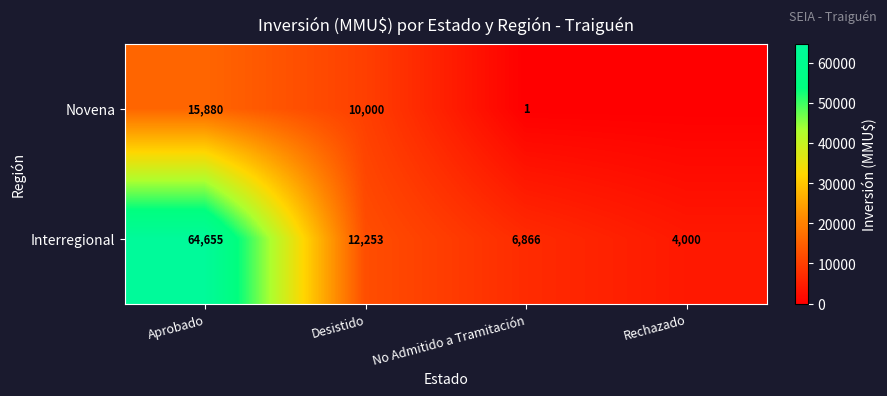

Read the Interregional value at Desistido.

12253